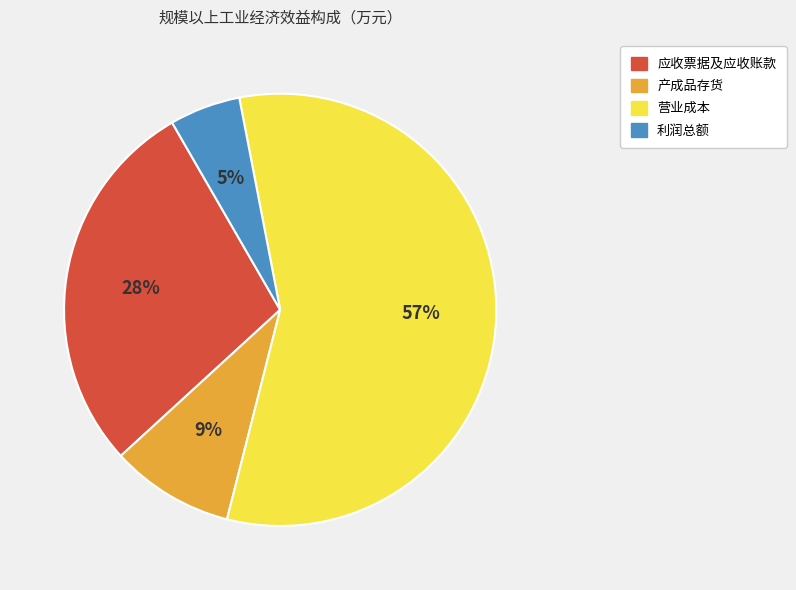

Which category accounts for the majority?

营业成本